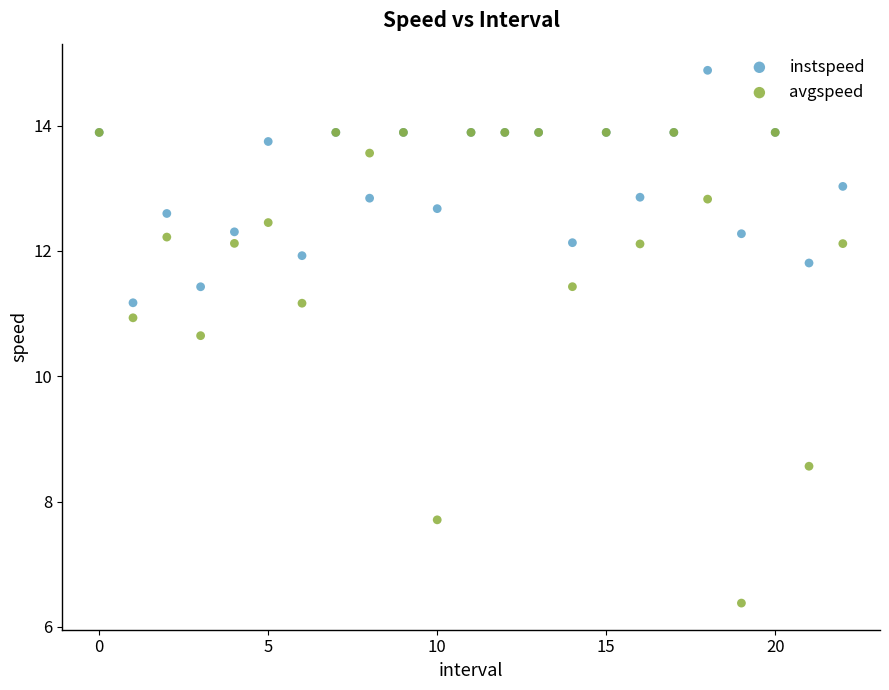

Which series contains the lowest Y value?

avgspeed